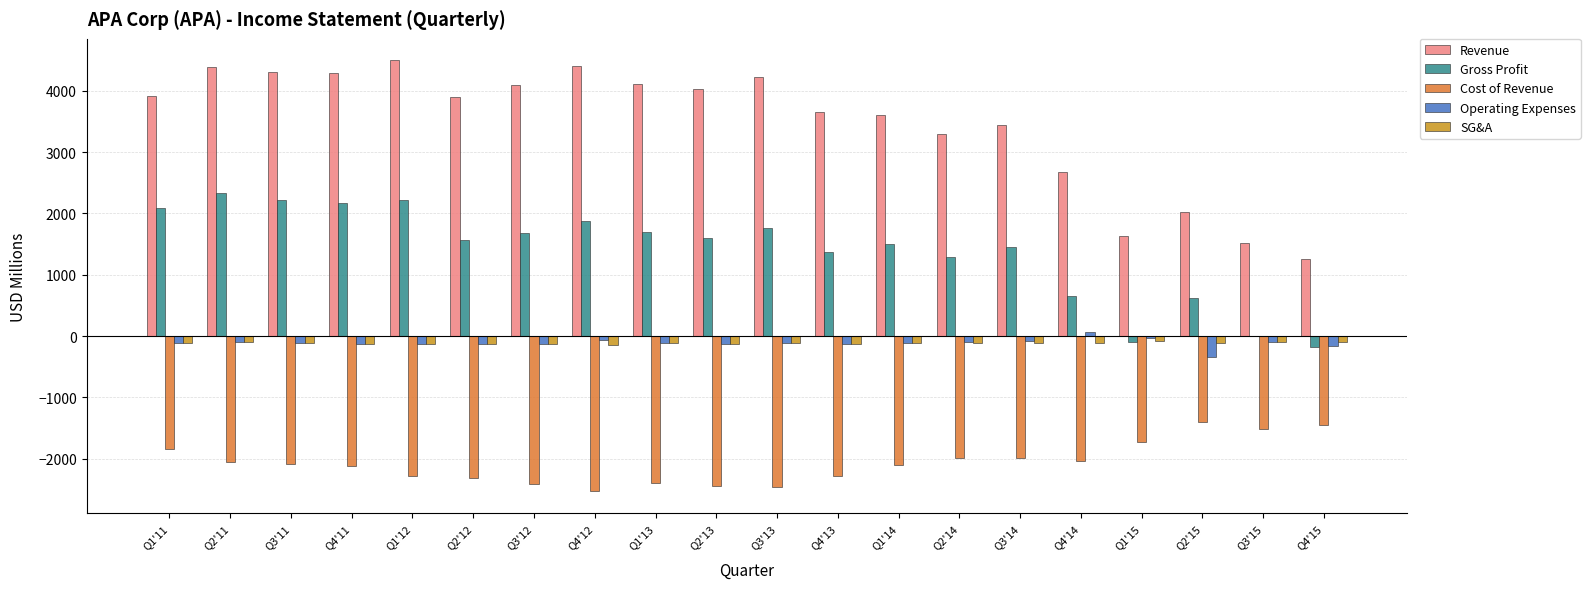

What is the sum of all SG&A values?

-2317.0